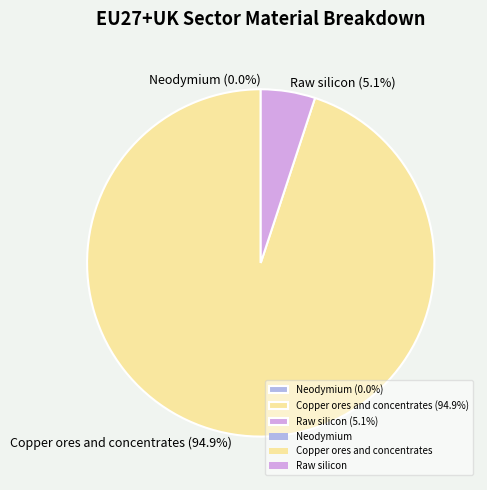

Does Copper ores and concentrates account for over 50% of the chart?

Yes